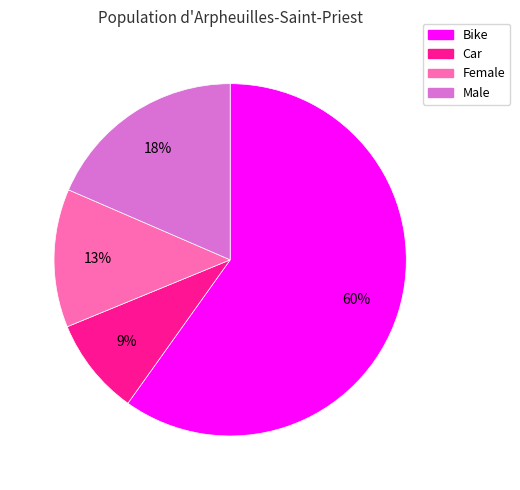

How many segments does this pie chart have?

4